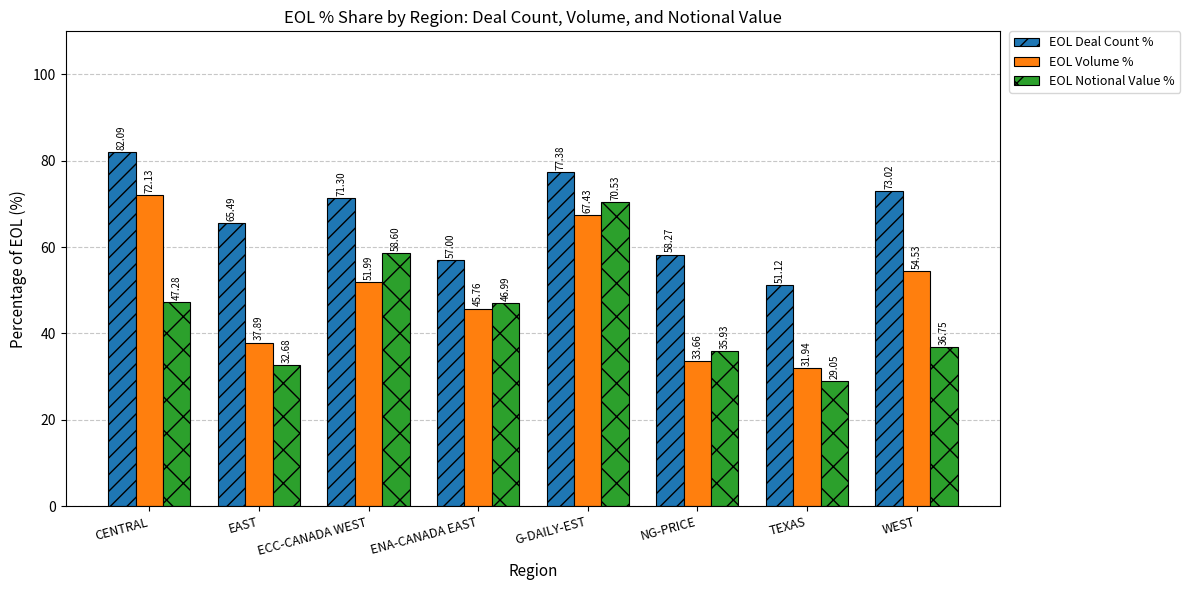

Which series has the largest range (max minus min)?

EOL Notional Value %